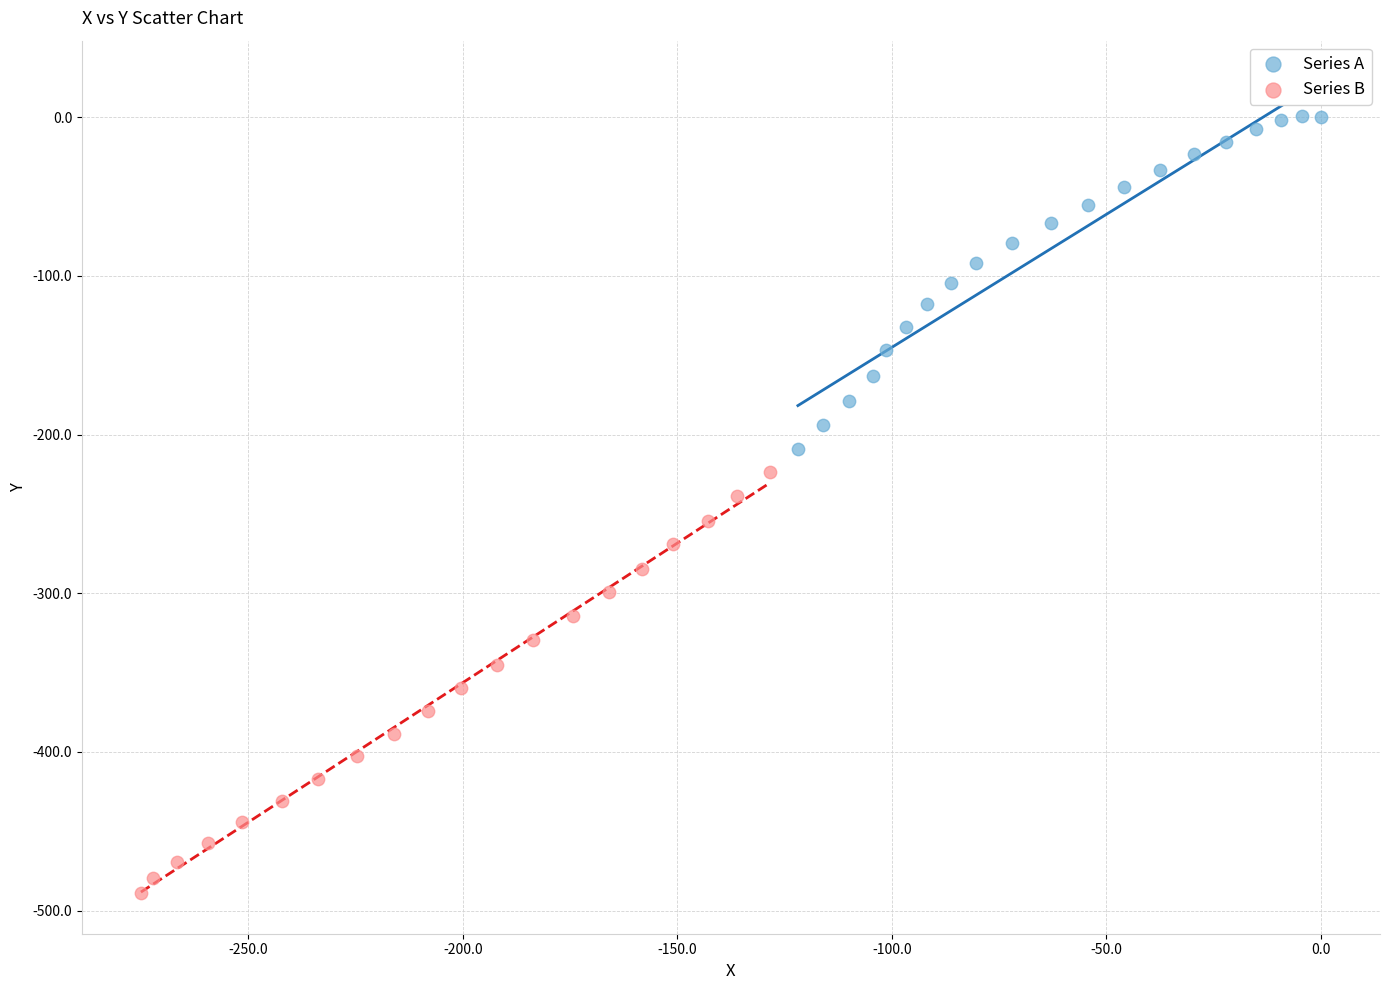

Which series contains the highest Y value?

Series A